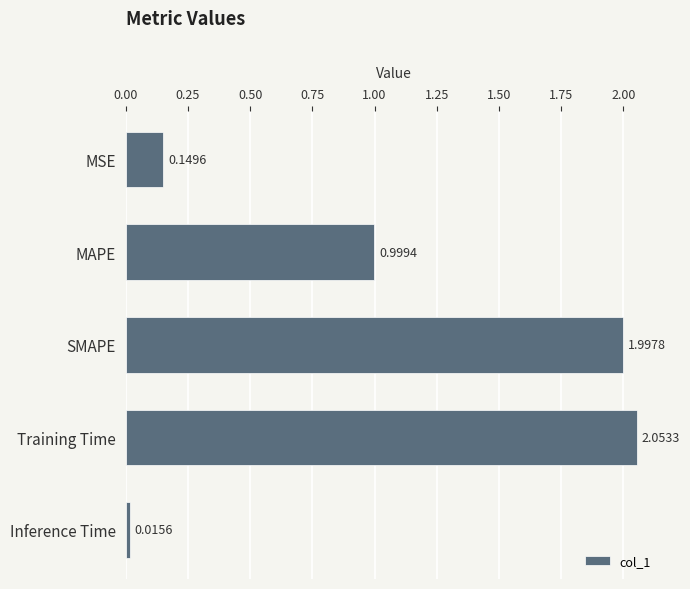

Where is the data nearest to the value 1?

MAPE